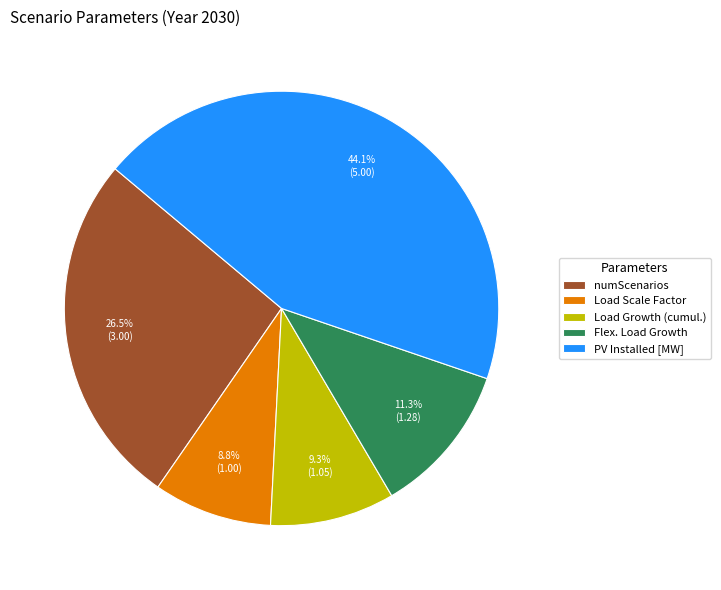

The Load Scale Factor slice represents 20% of the pie. True or false?

False